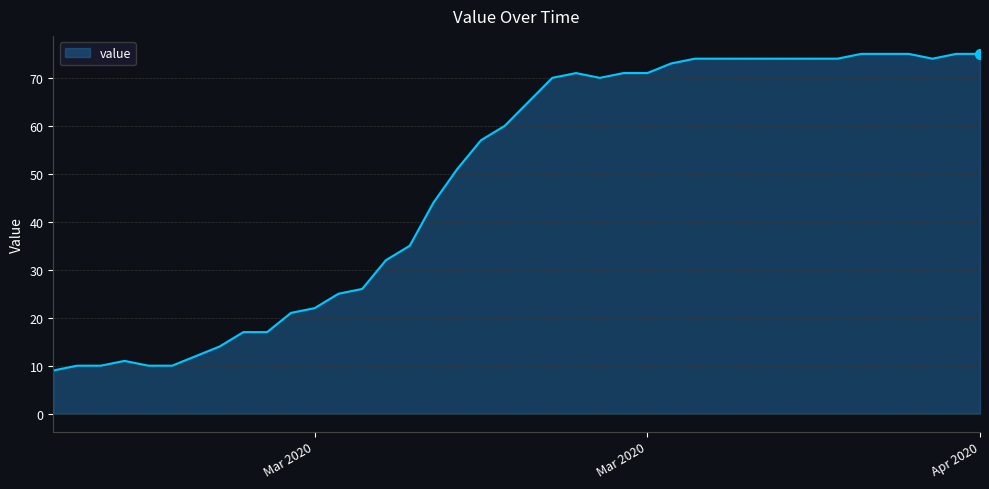

What is the greatest value displayed?

75